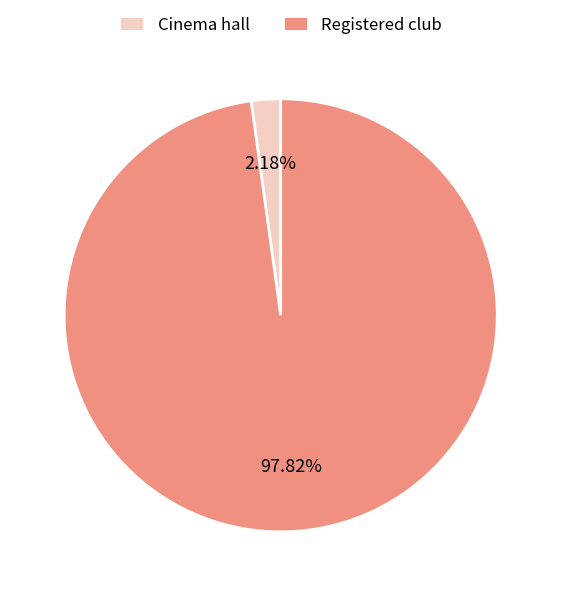

Count the number of slices in the pie.

2